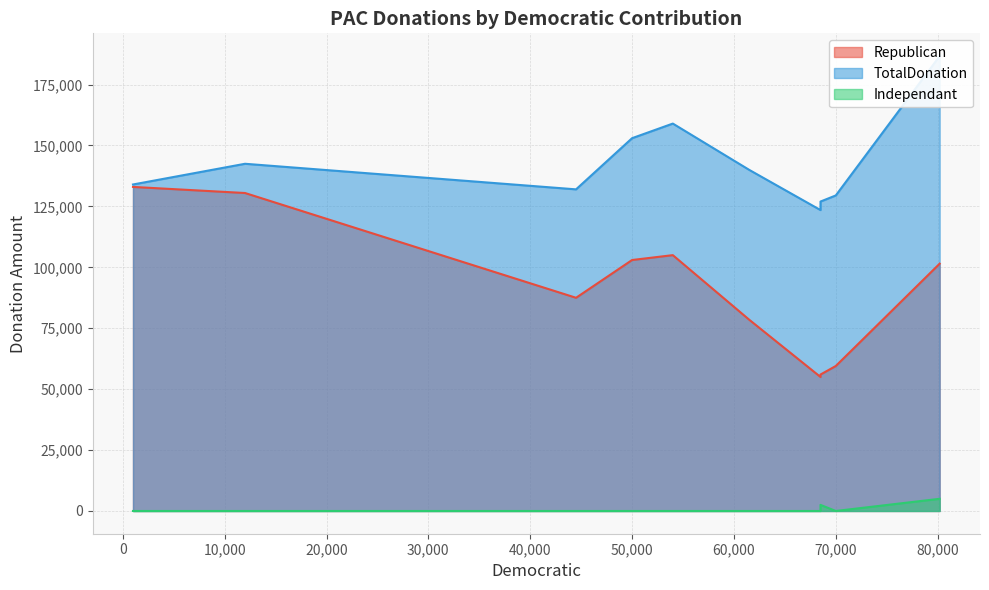

How many series are shown in this chart?

3